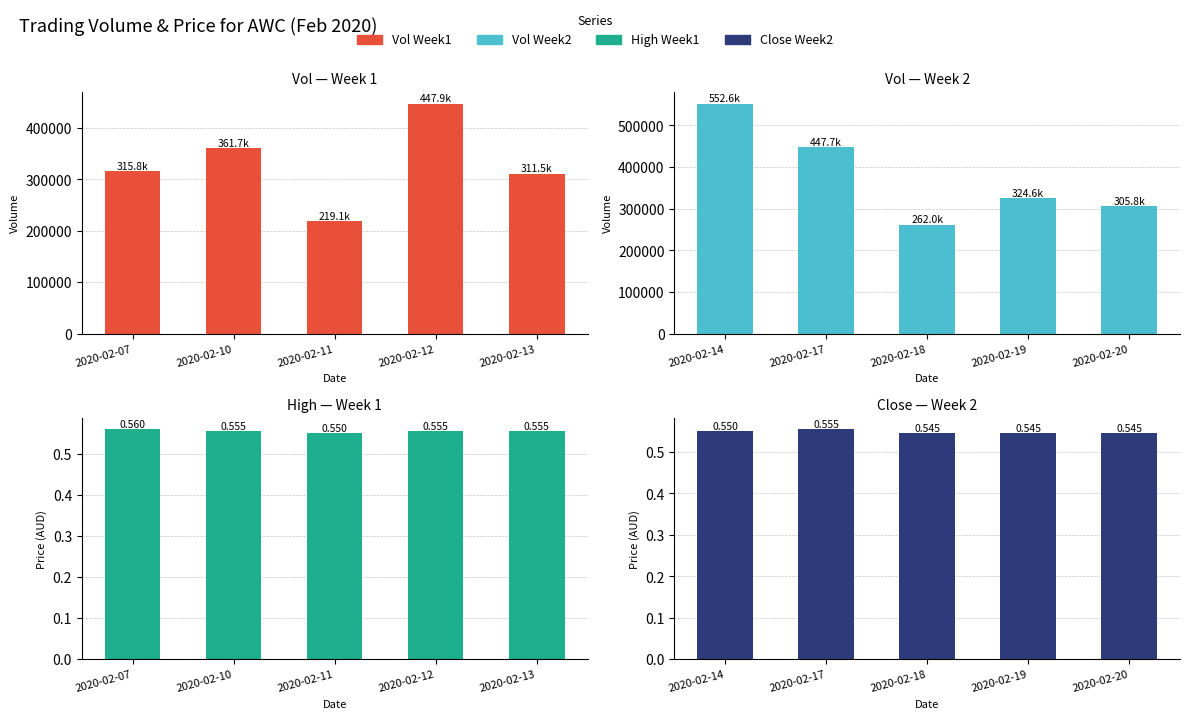

Does the chart contain stacked bars?

No